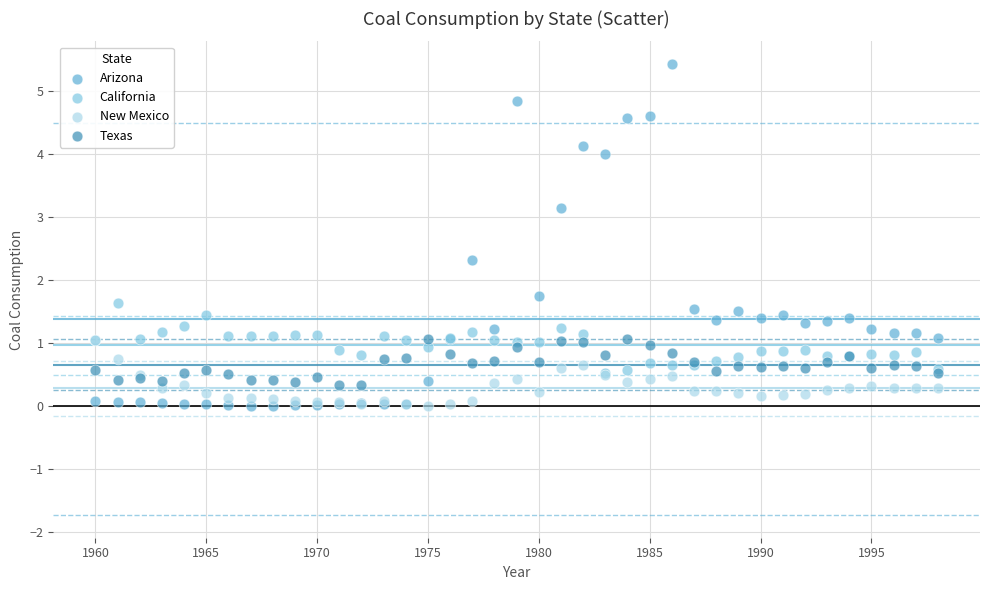

What are all the series names shown in the legend?

Arizona, California, New Mexico, Texas